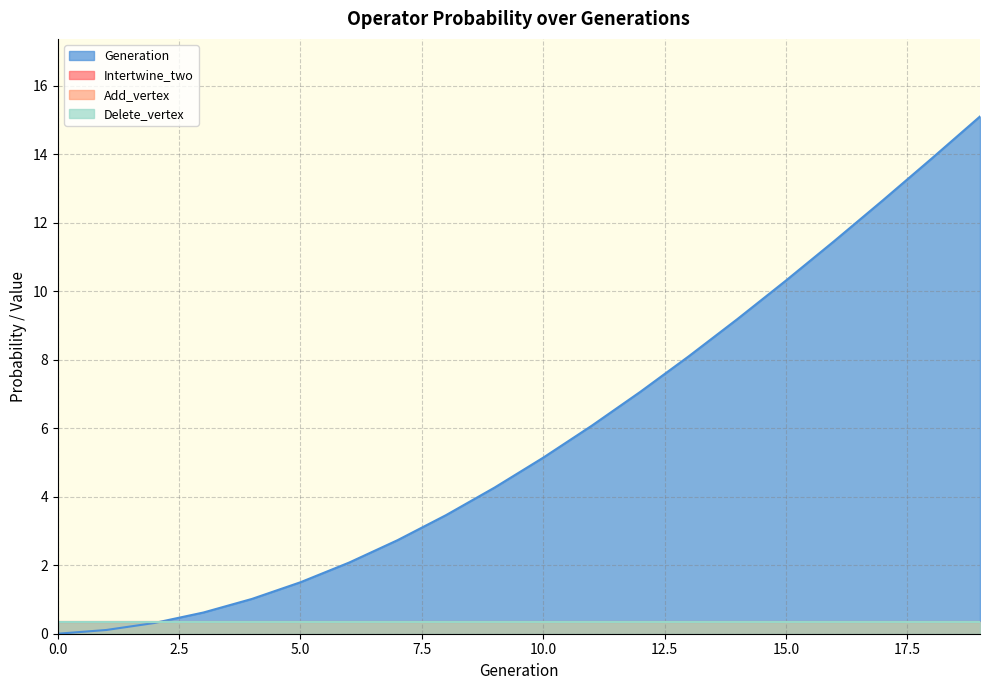

Count the number of data series in this chart.

4